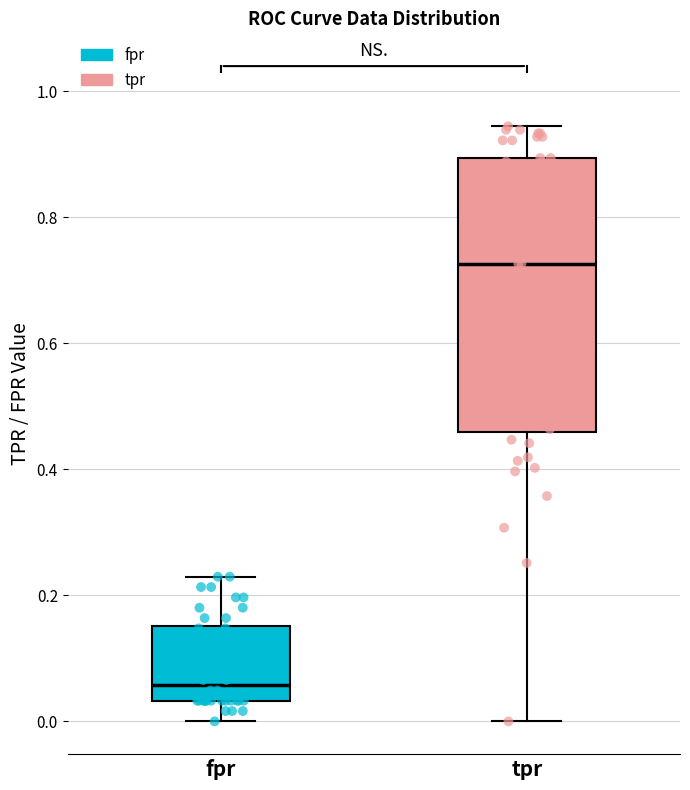

Which box is the tallest, from its lower edge to its upper edge?

tpr